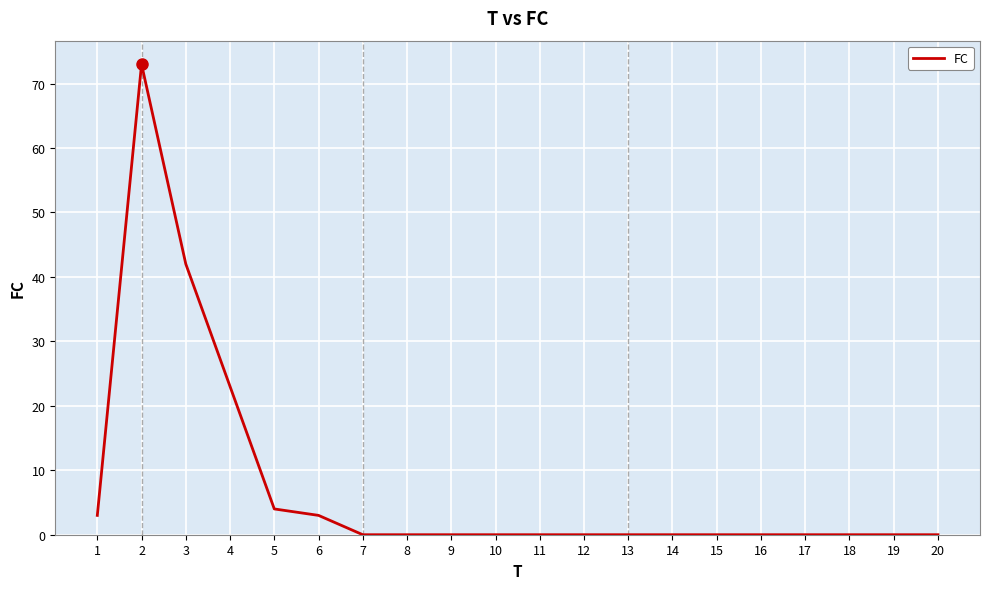

The value at 12 is 45. True or false?

False